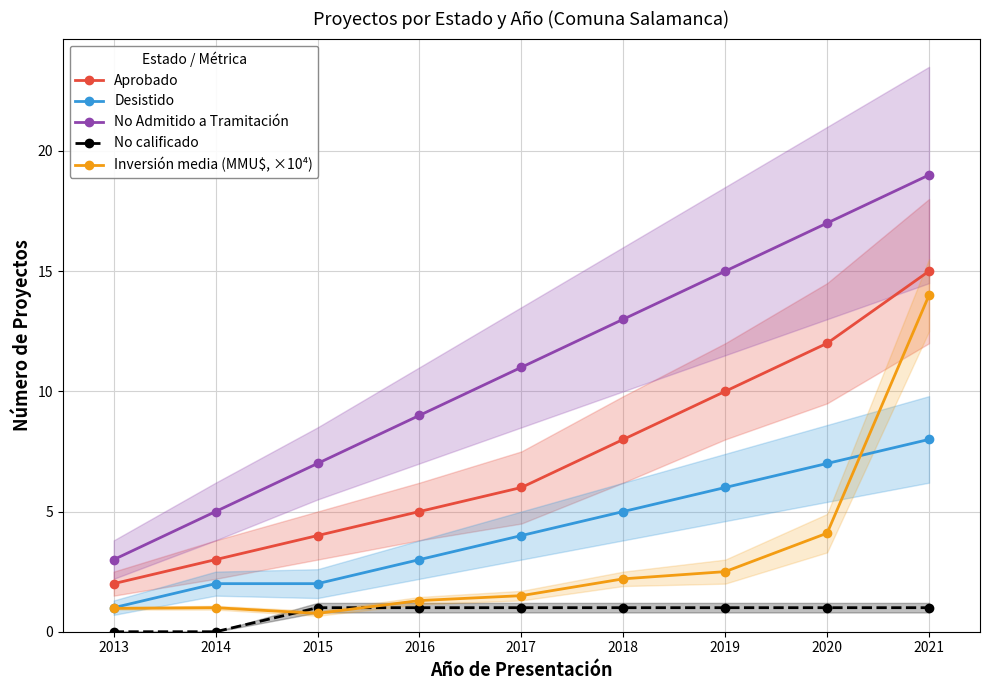

At which category is the sum across all series the highest?

2021